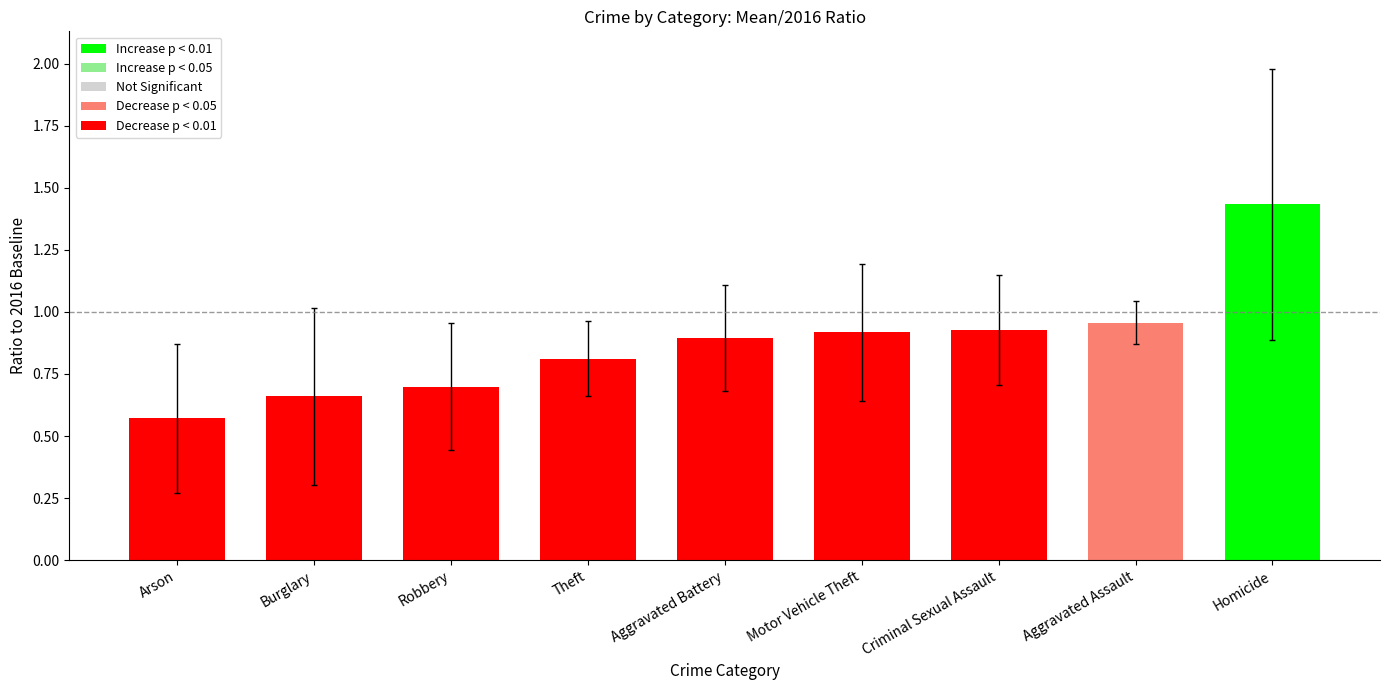

How many categories are shown in the chart?

9